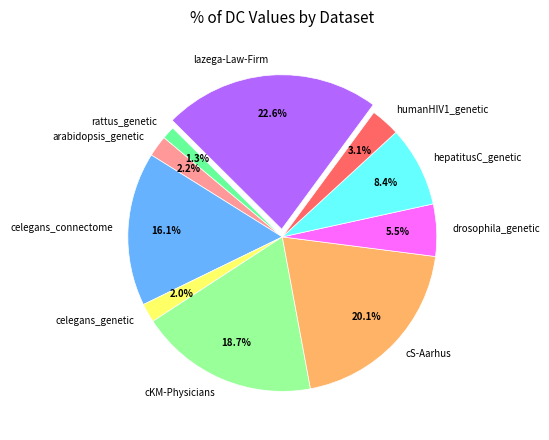

Is it true that celegans_connectome is 16% of the pie?

True